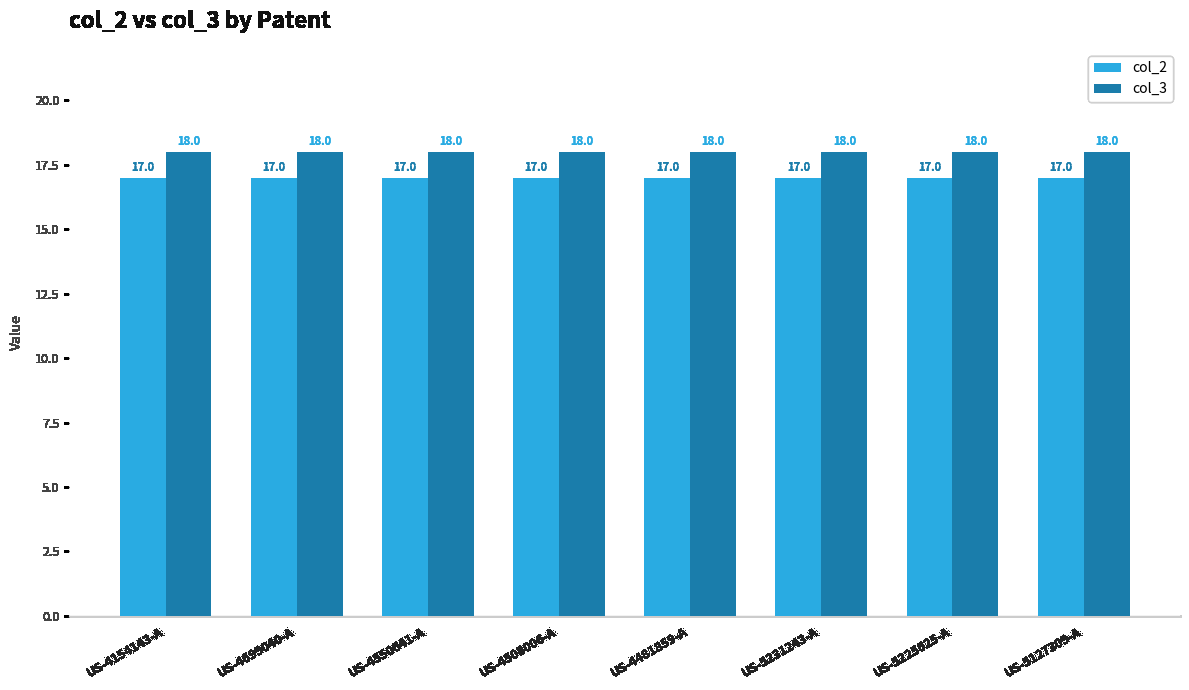

What is the sum of the col_2 values at US-5231243-A and US-4154143-A?

34